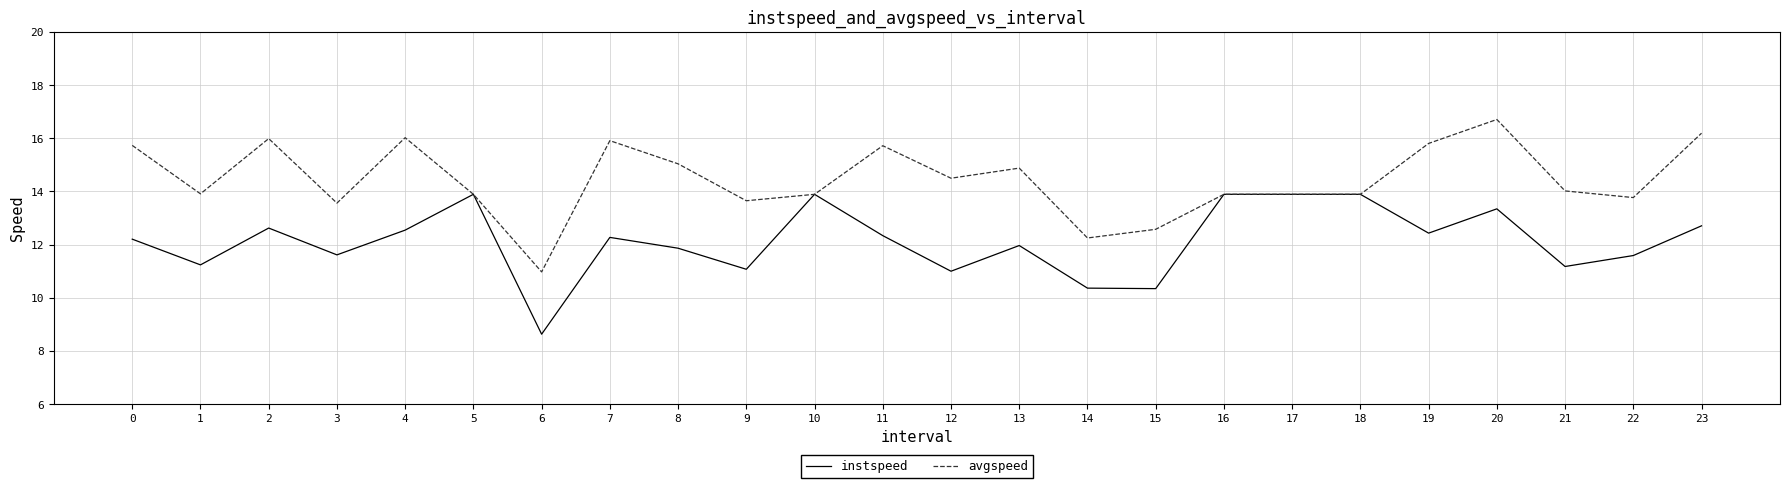

At 14, list the series in order from smallest to largest.

instspeed, avgspeed